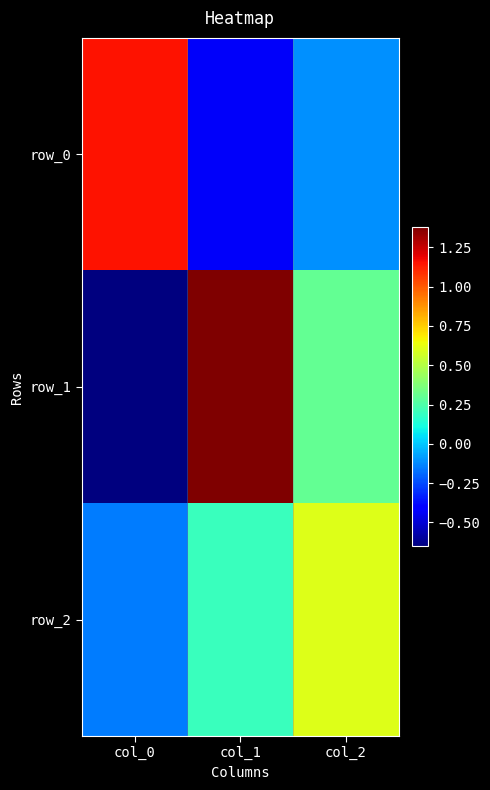

The value of row_2 at col_1 is 0.1. True or false?

False